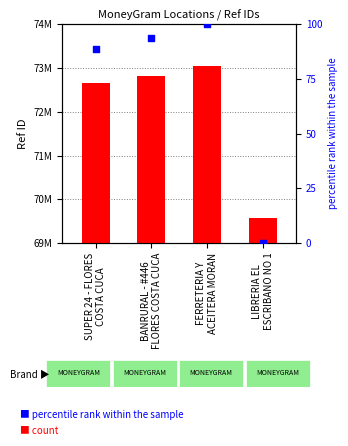

What is the total value across all series at BANRURAL - #446
FLORES COSTA CUCA?

72827495.6